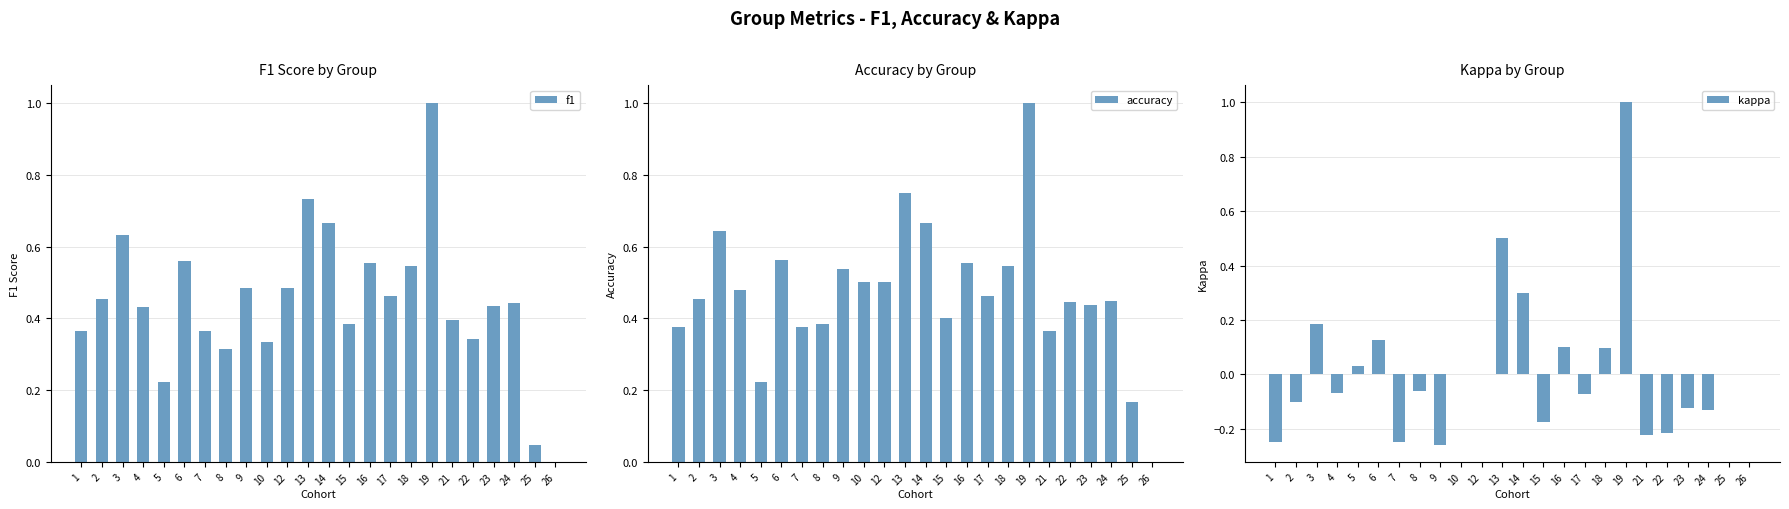

The value of f1 at 1 is 0.1. True or false?

False